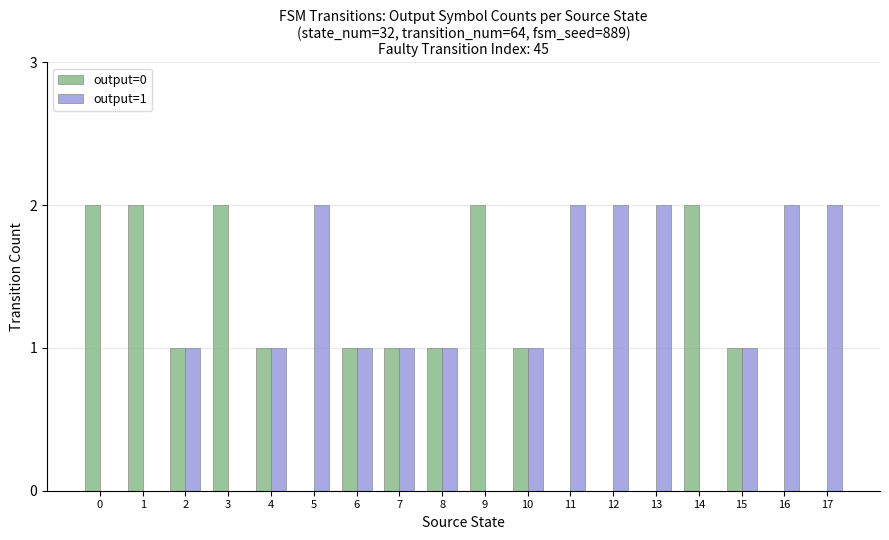

True or false: output=0 has a value of 2 at 6.

False